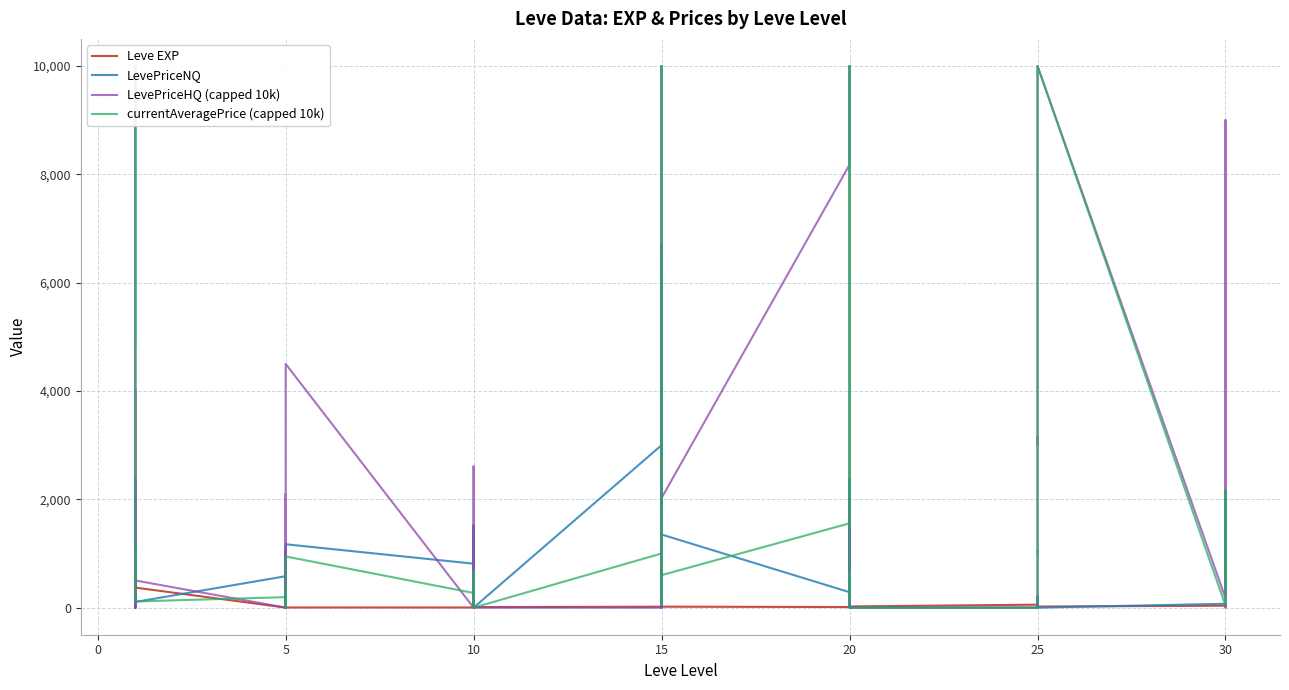

List the series in order of their peak value, highest first.

LevePriceHQ (capped 10k), currentAveragePrice (capped 10k), LevePriceNQ, Leve EXP